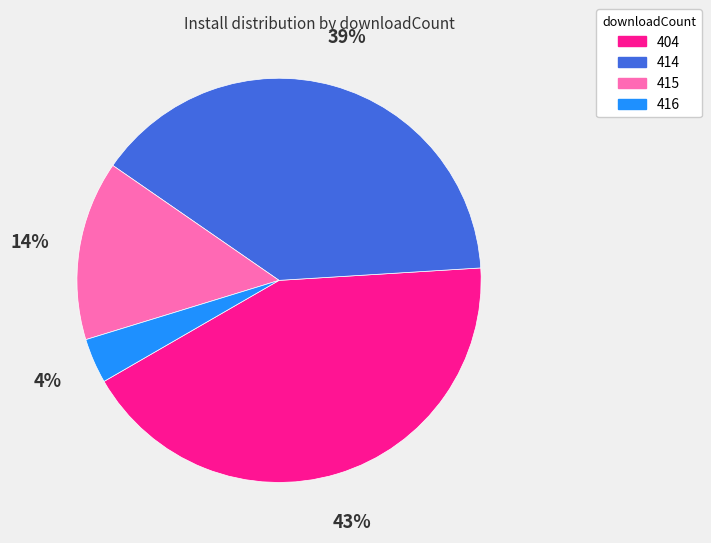

Does any single category account for the majority?

No